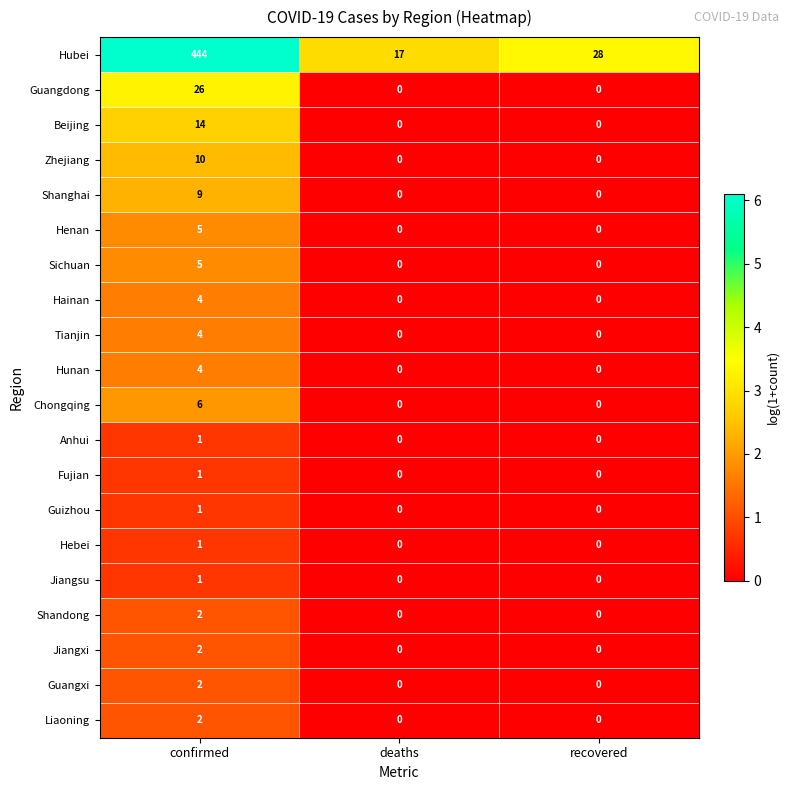

What is the difference between the highest and lowest values at confirmed?

443